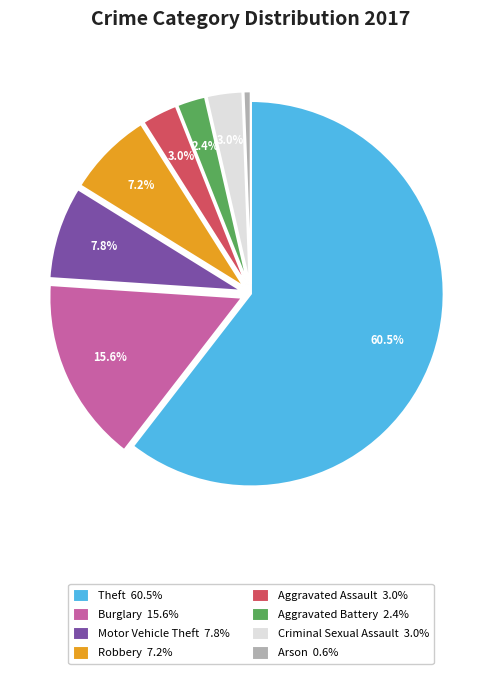

Which slice is the smallest?

Arson